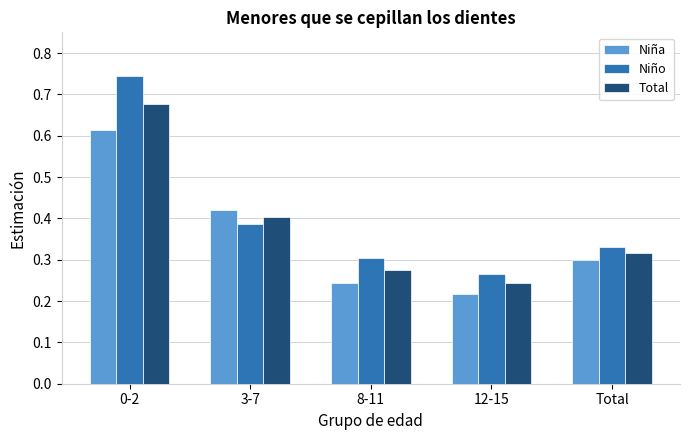

What is the sum of the Total values at 12-15 and 8-11?

0.5